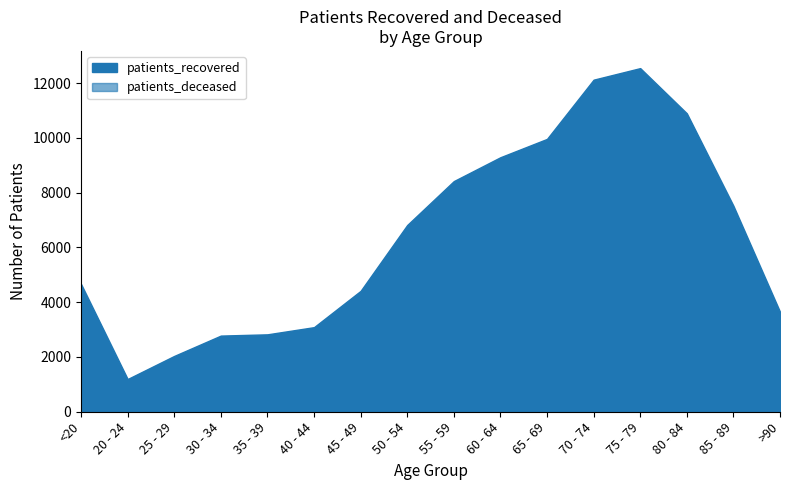

What are all the series names shown in the legend?

patients_recovered, patients_deceased